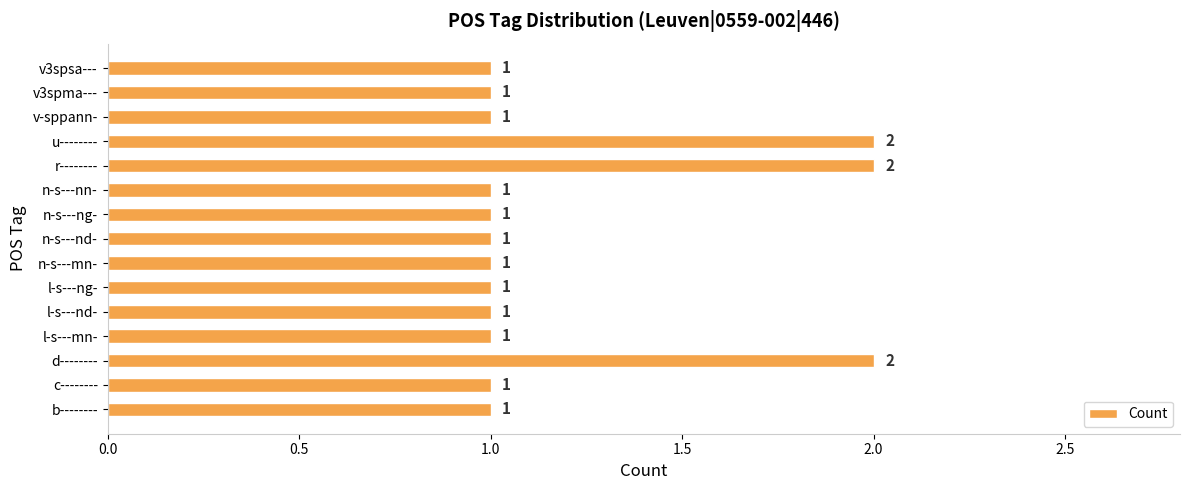

How many data points does each series have?

15